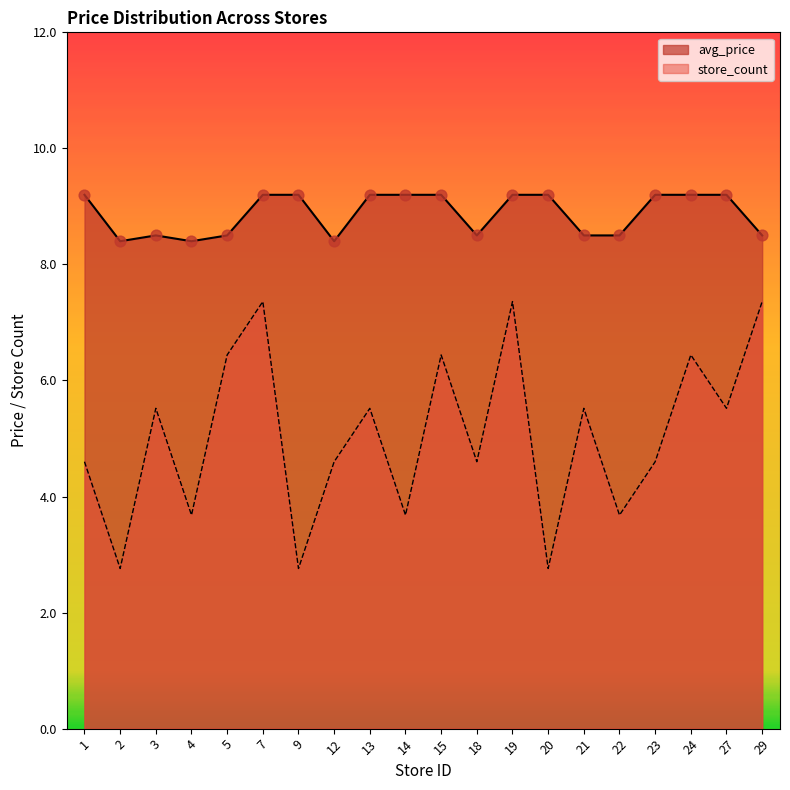

Which series has the widest spread of Y values?

store_count